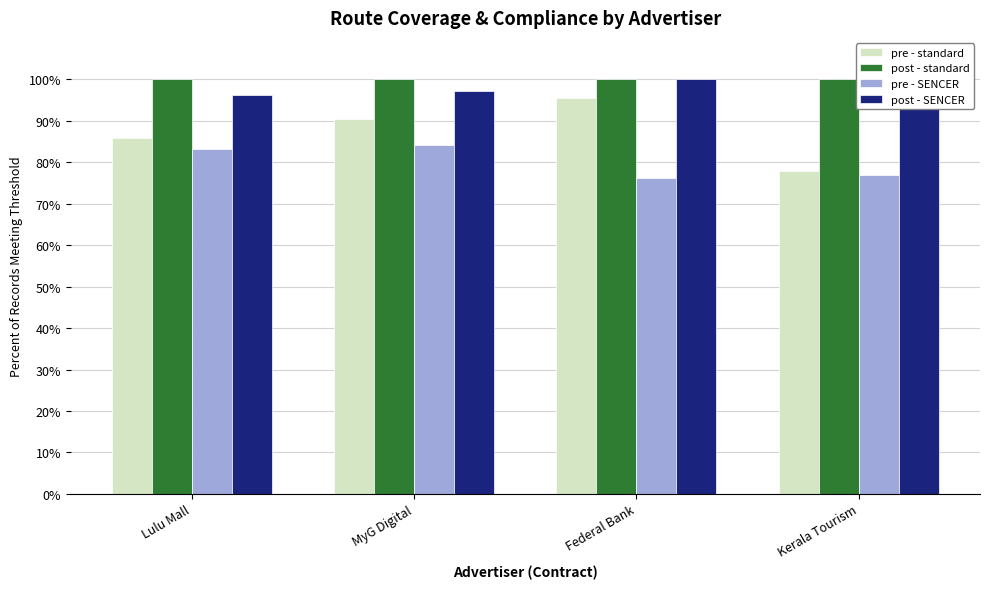

How many values in the pre - SENCER series exceed 83?

2